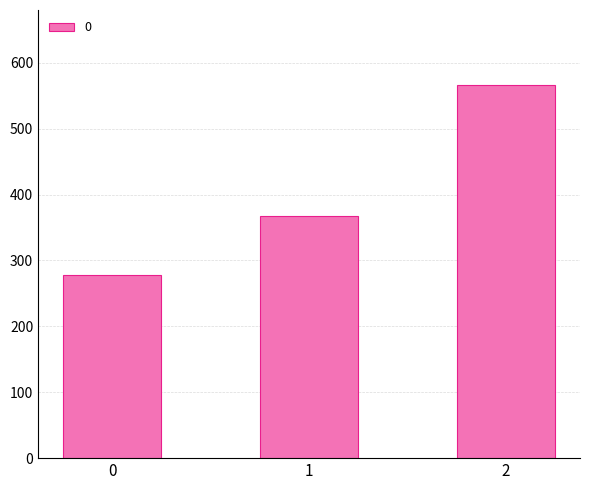

Count the number of categories in the chart.

3